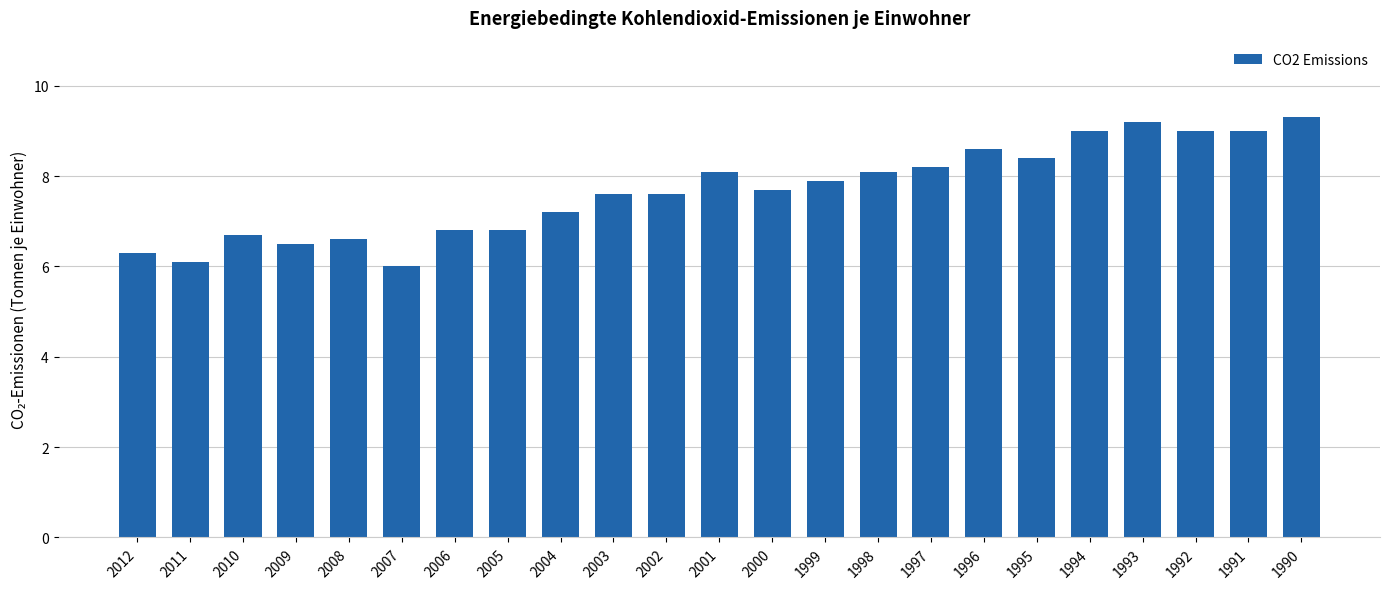

What is the change in value from 1998 to 1997?

+0.1